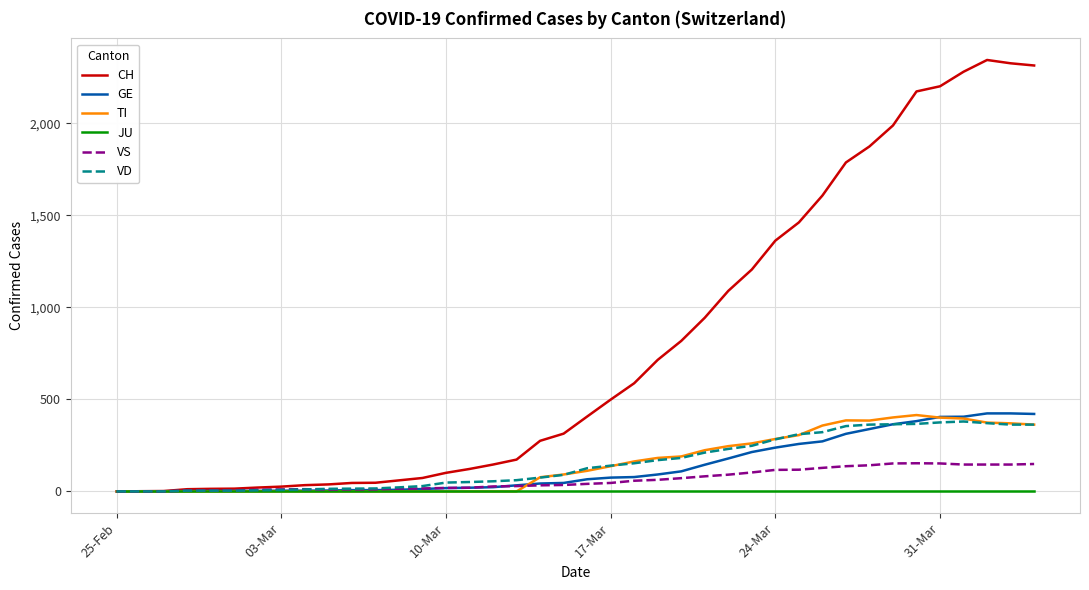

What is the greatest value displayed?

2345